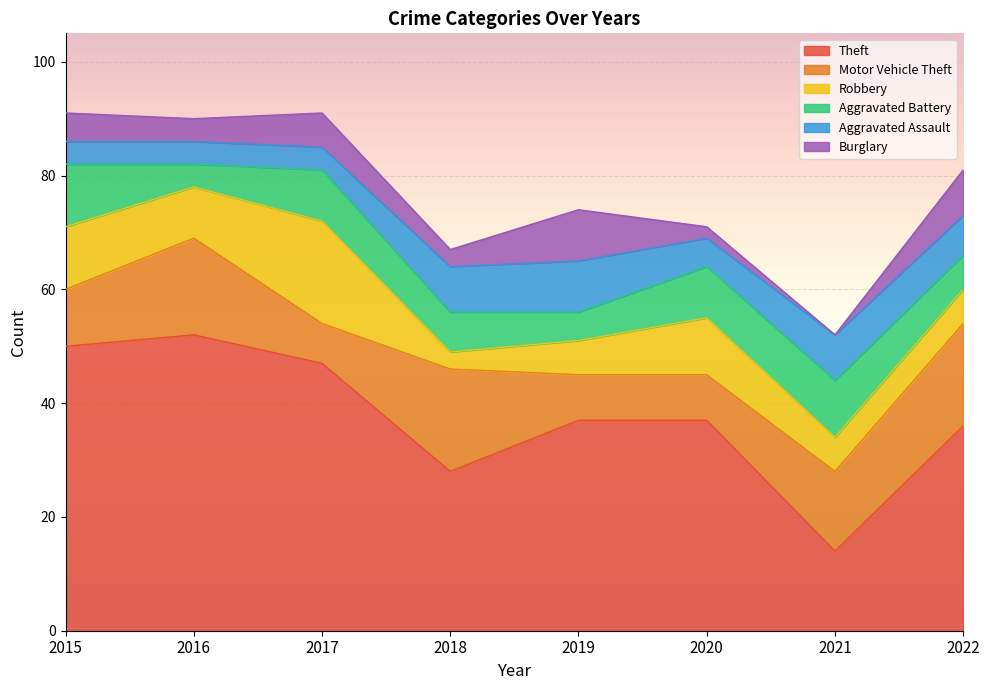

What is the total value across all series at 2018?

67